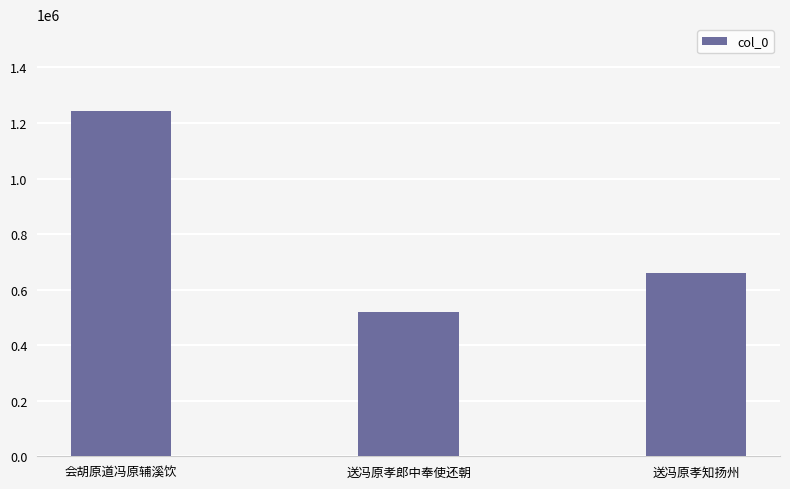

Reading left to right, extract all data points from this chart.

会胡原道冯原辅溪饮=1244769	送冯原孝郎中奉使还朝=519660	送冯原孝知扬州=658483